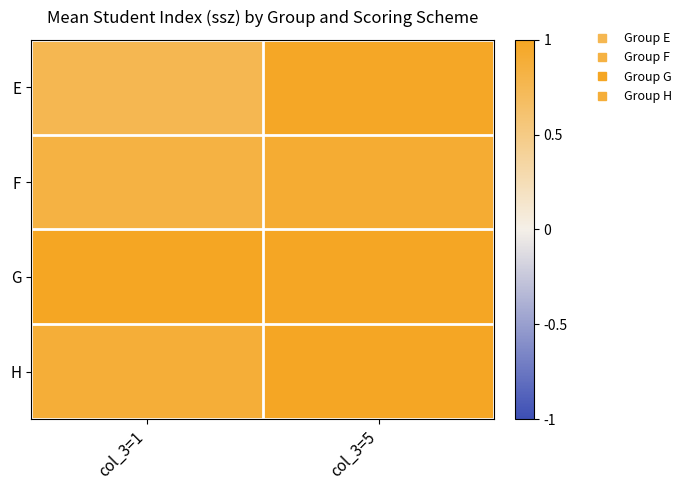

Which category has the lowest value across all series?

col_3=1